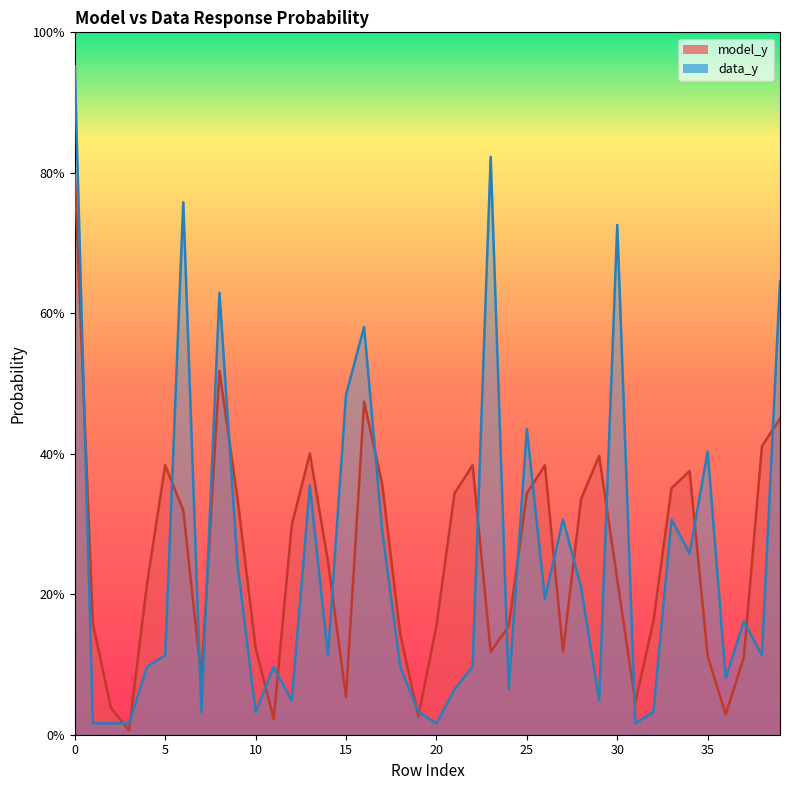

What is the difference between the maximum and minimum values in the data_y series?

0.9